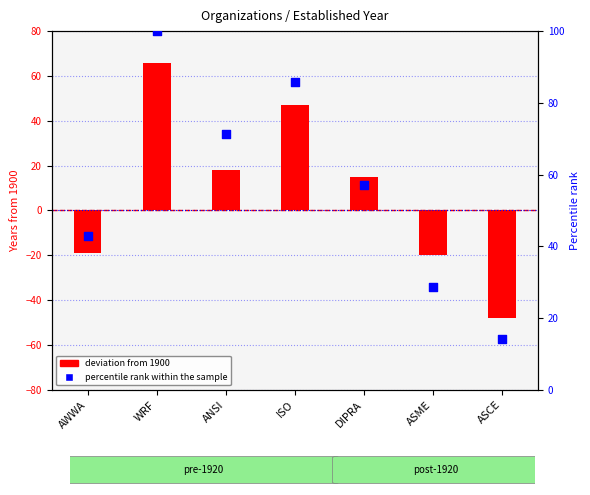

Approximately how many times larger is the value at AWWA compared to ISO?

0.5